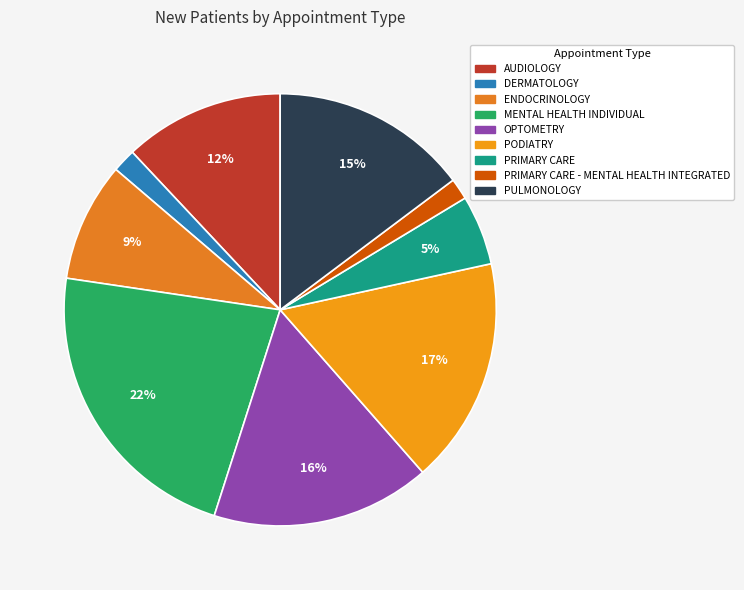

To the nearest percent, what is the difference between the largest and smallest slice percentages?

21%